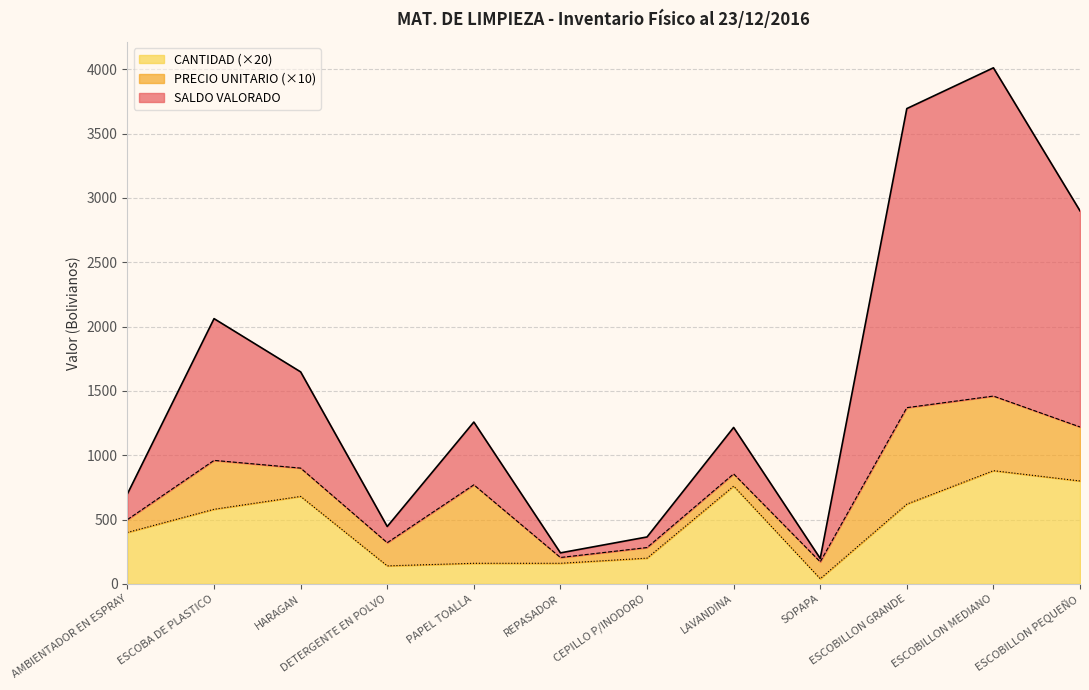

What is the total value across all series at LAVANDINA?

1216.0